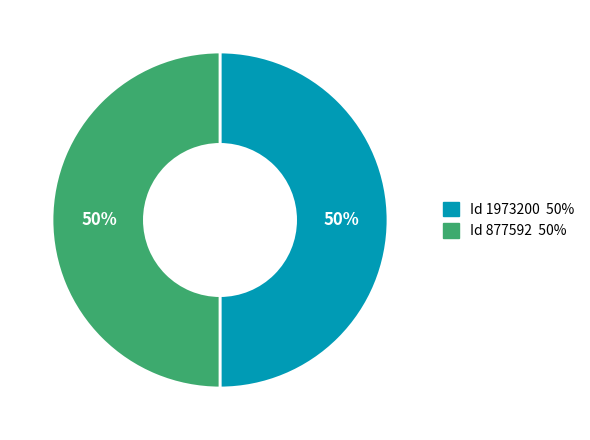

To the nearest percent, what is the average slice percentage?

50%